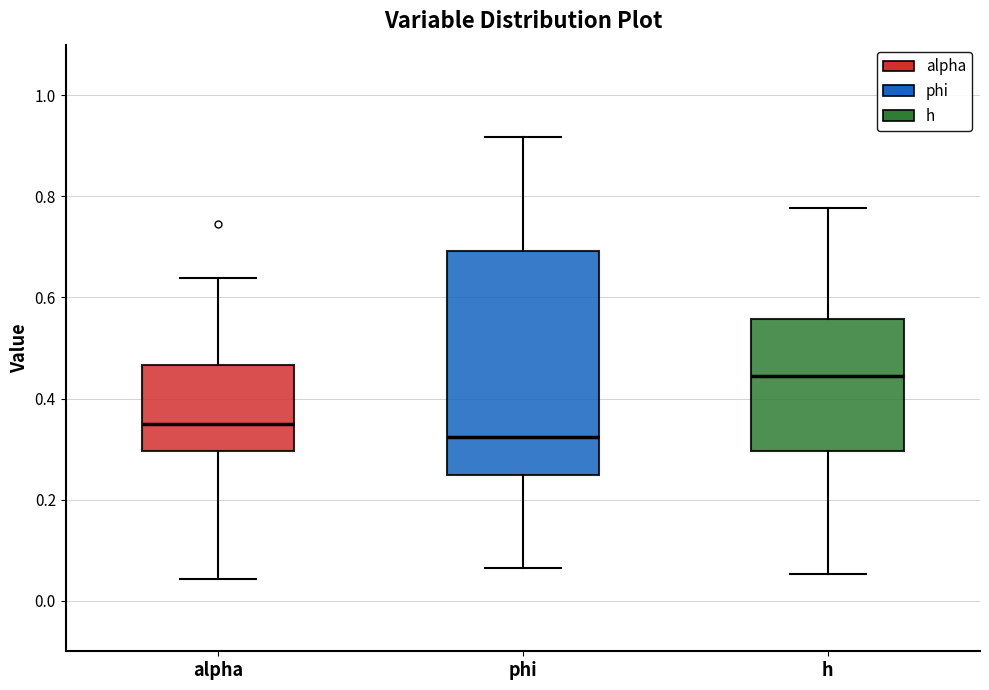

Reading left to right, transcribe this box plot: for each box, give where its median line is, the range the box spans, and where its two whiskers end, as read against the y-axis. The values are not printed on the chart, so give them approximately, as read against the axis.

alpha: median 0.34, box 0.30 to 0.46, whiskers 0.04 to 0.64
phi: median 0.32, box 0.24 to 0.70, whiskers 0.06 to 0.92
h: median 0.44, box 0.30 to 0.56, whiskers 0.06 to 0.78